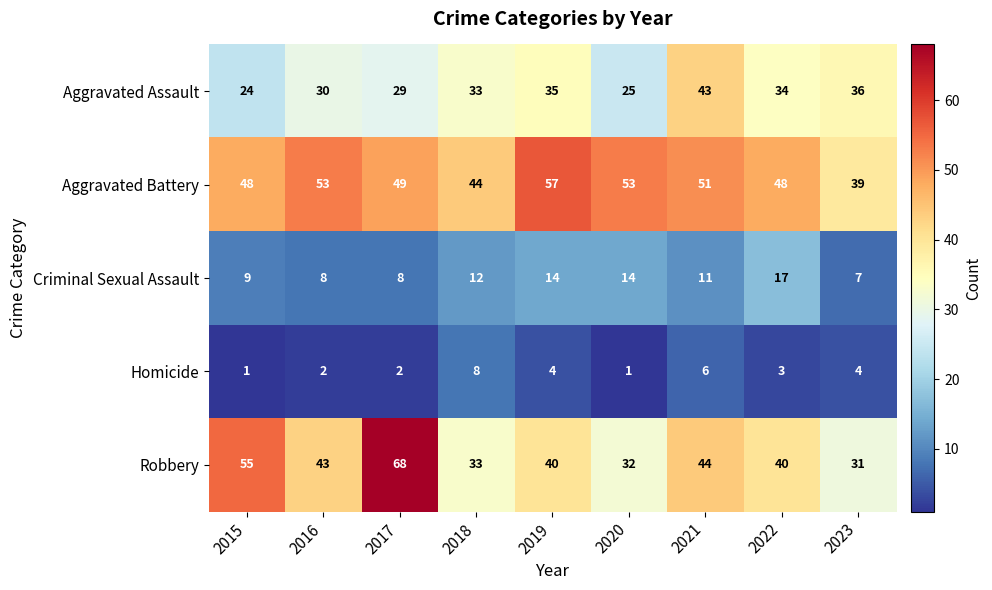

What is the sum of the Robbery values at 2021 and 2020?

76